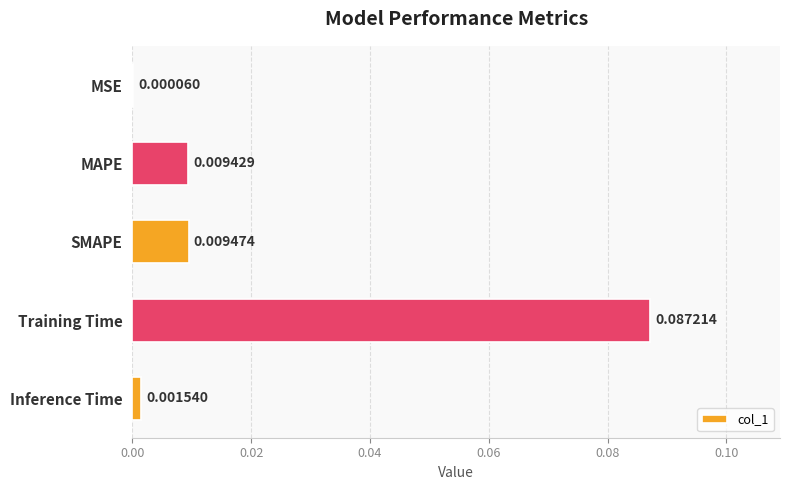

Between MSE and Inference Time, which is larger?

Inference Time